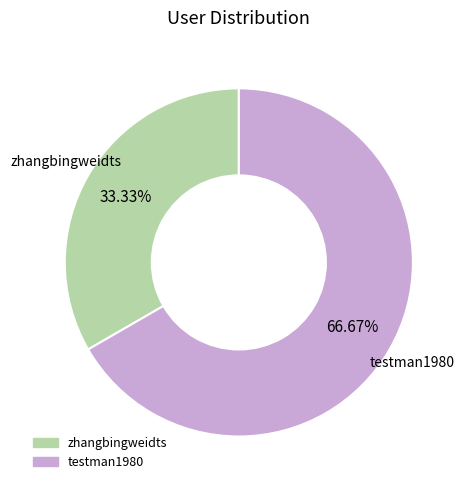

Approximately how many times larger is the value at zhangbingweidts compared to testman1980?

0.5